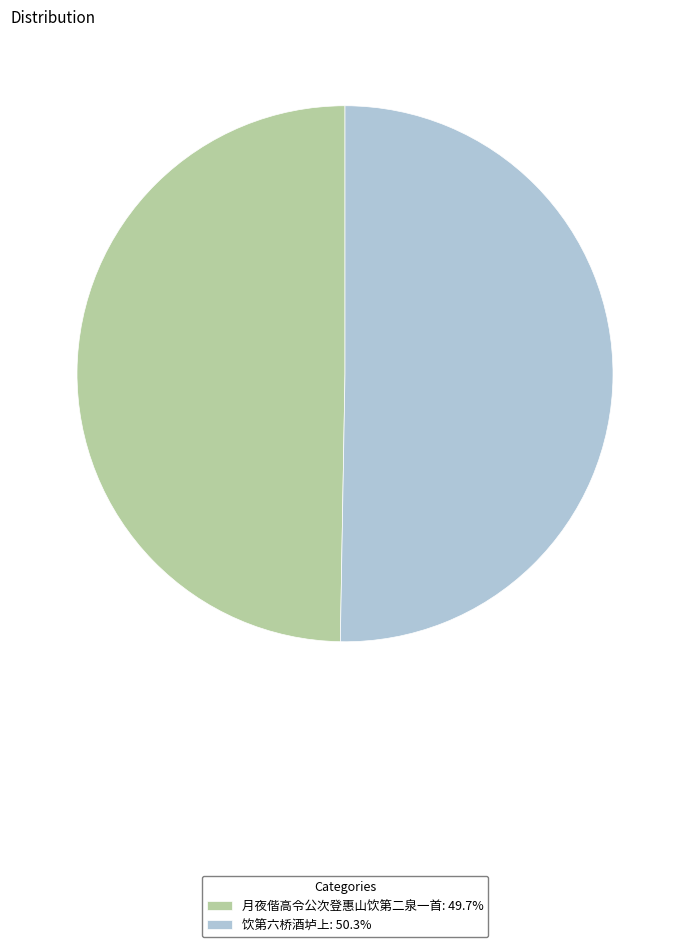

Does 饮第六桥酒垆上: 50.3% represent more than half of the total?

Yes